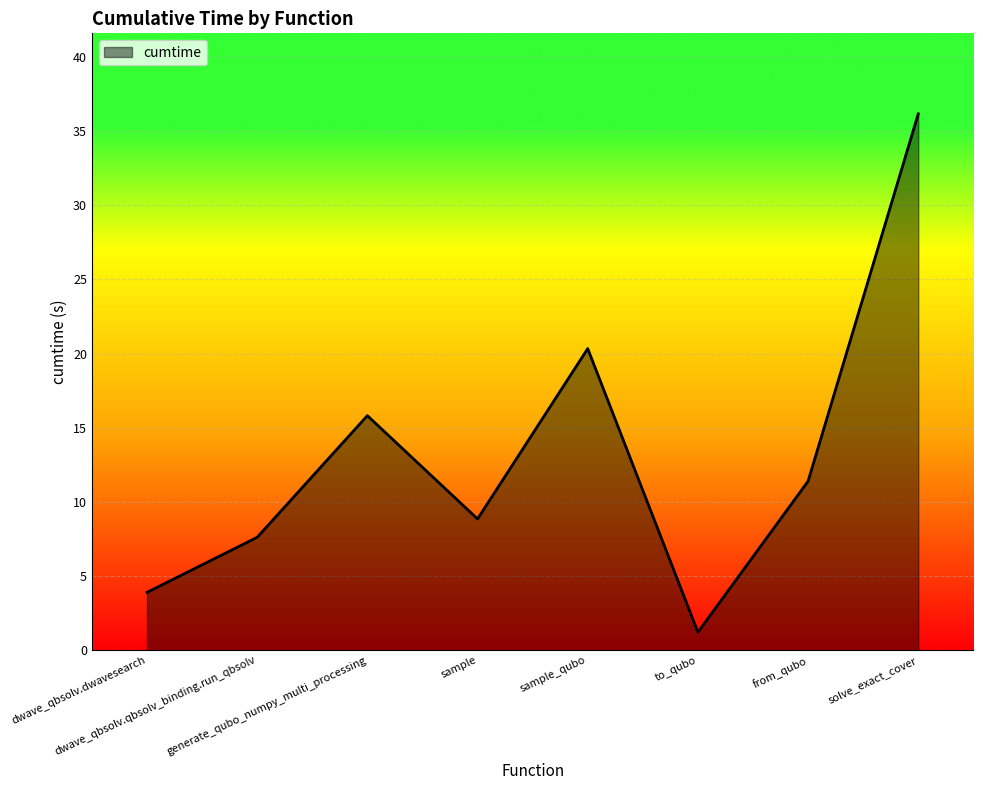

How many interior local valleys (lower than both neighbors) does the data have?

2